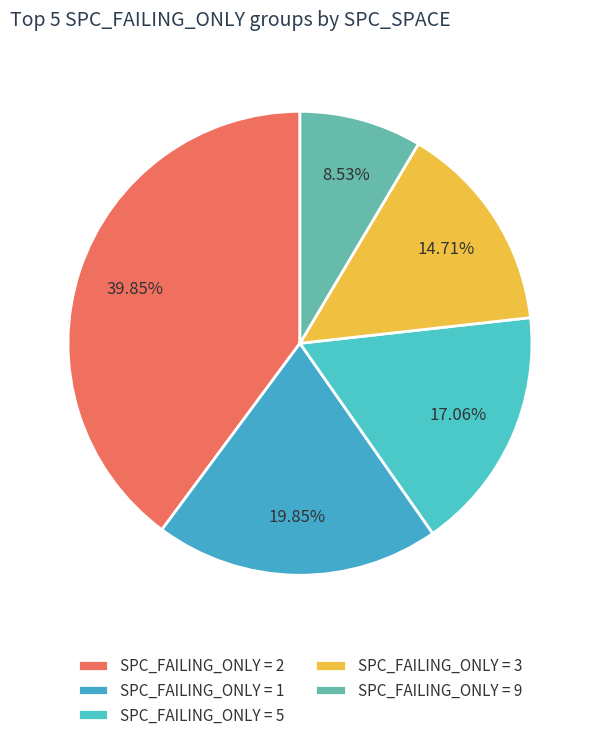

Which category has the biggest portion of the pie?

SPC_FAILING_ONLY = 2